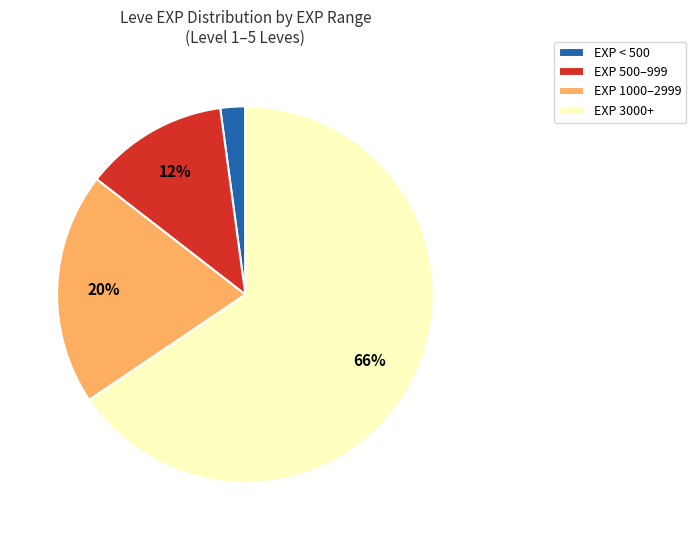

Count the number of slices in the pie.

4